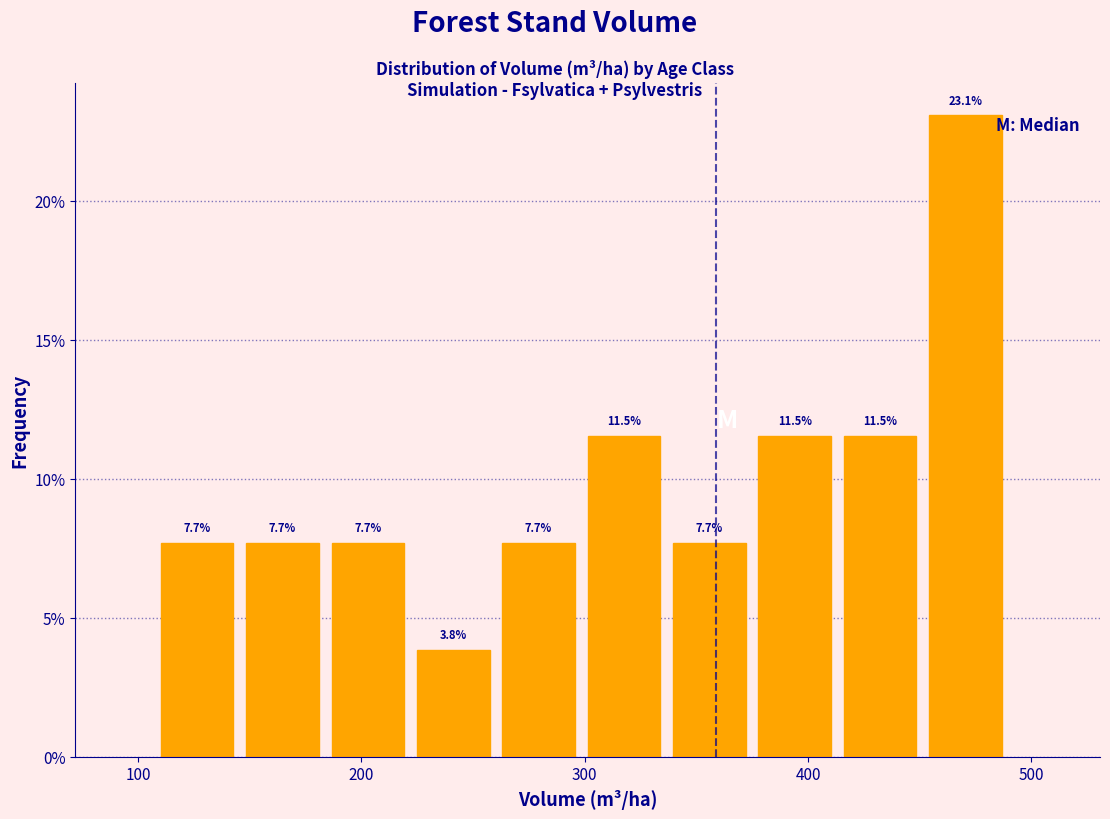

Around what value on the x-axis is the tallest bar? Give the approximate position of its centre, as read against the axis.

470